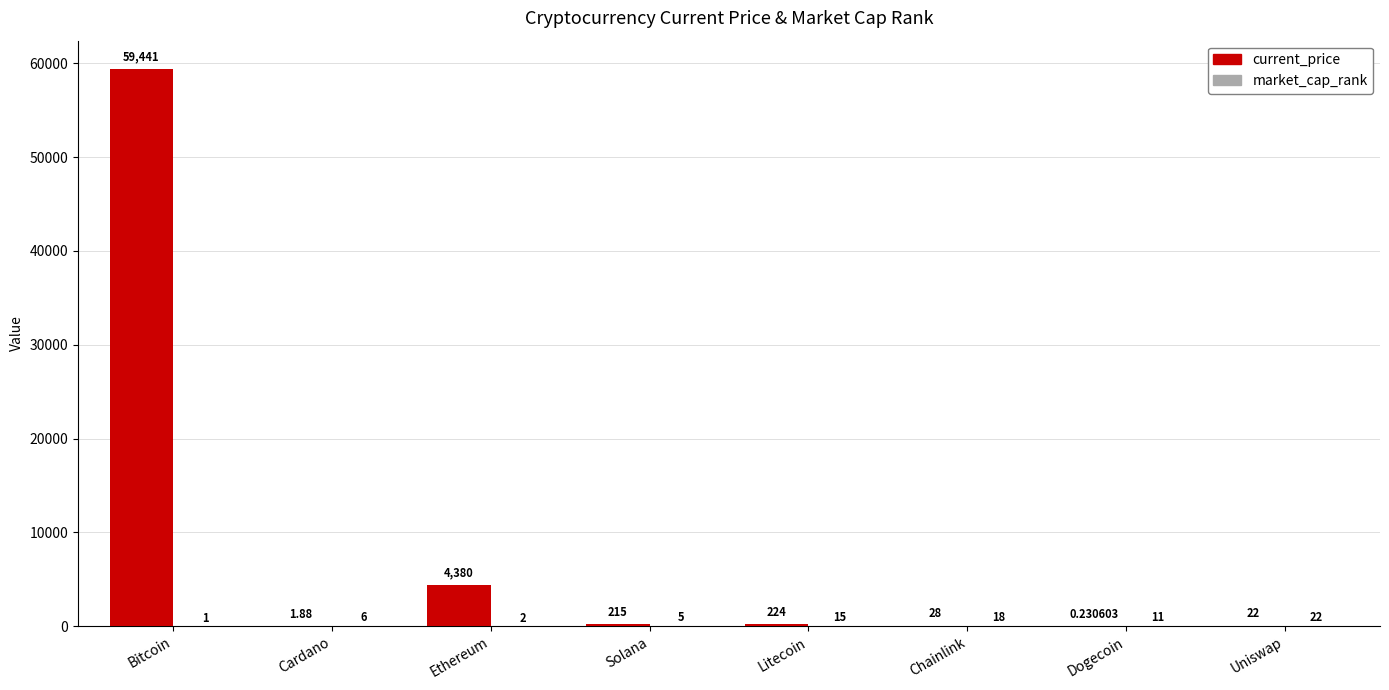

Which series changed the most between Bitcoin and Chainlink?

current_price